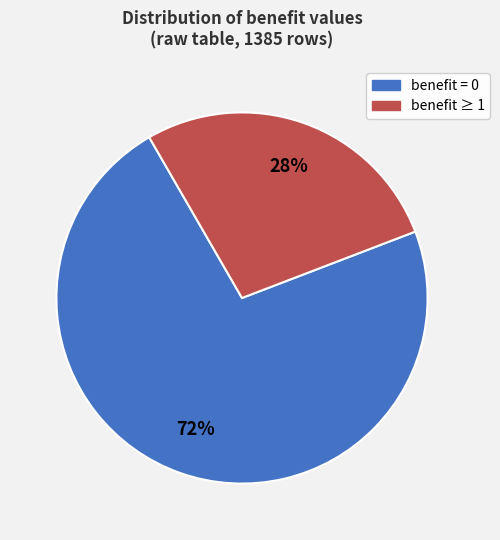

To the nearest percent, what is the average slice percentage?

50%